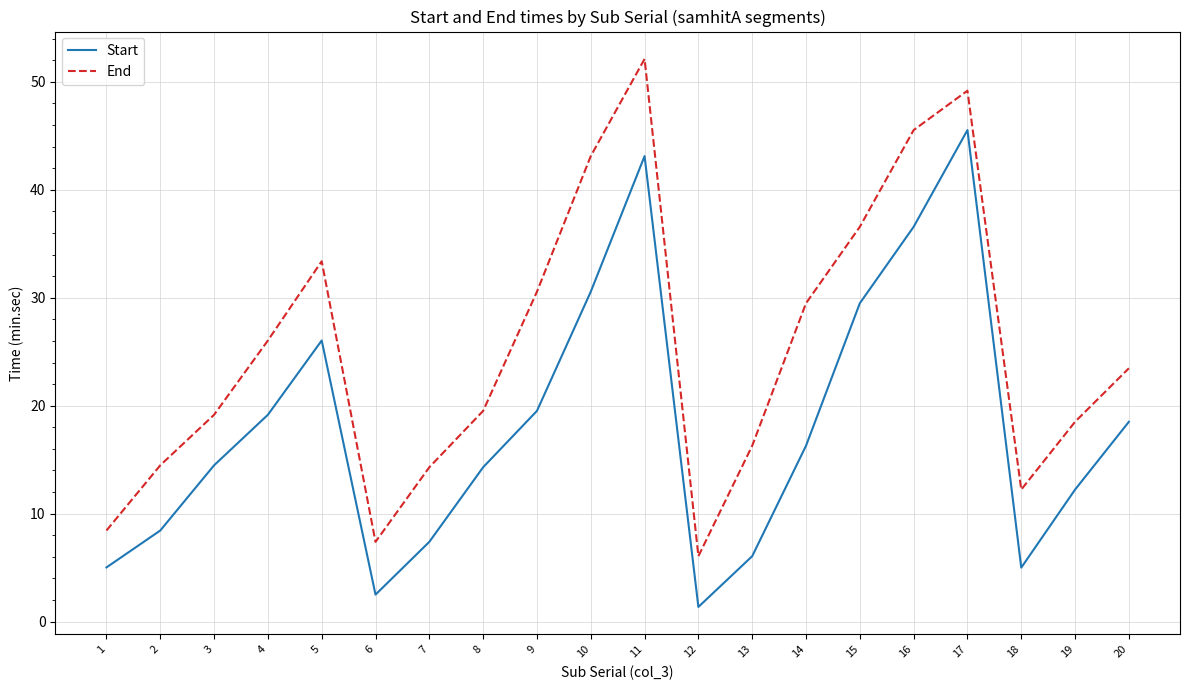

The Start series shows 8.5 at 10. True or false?

False